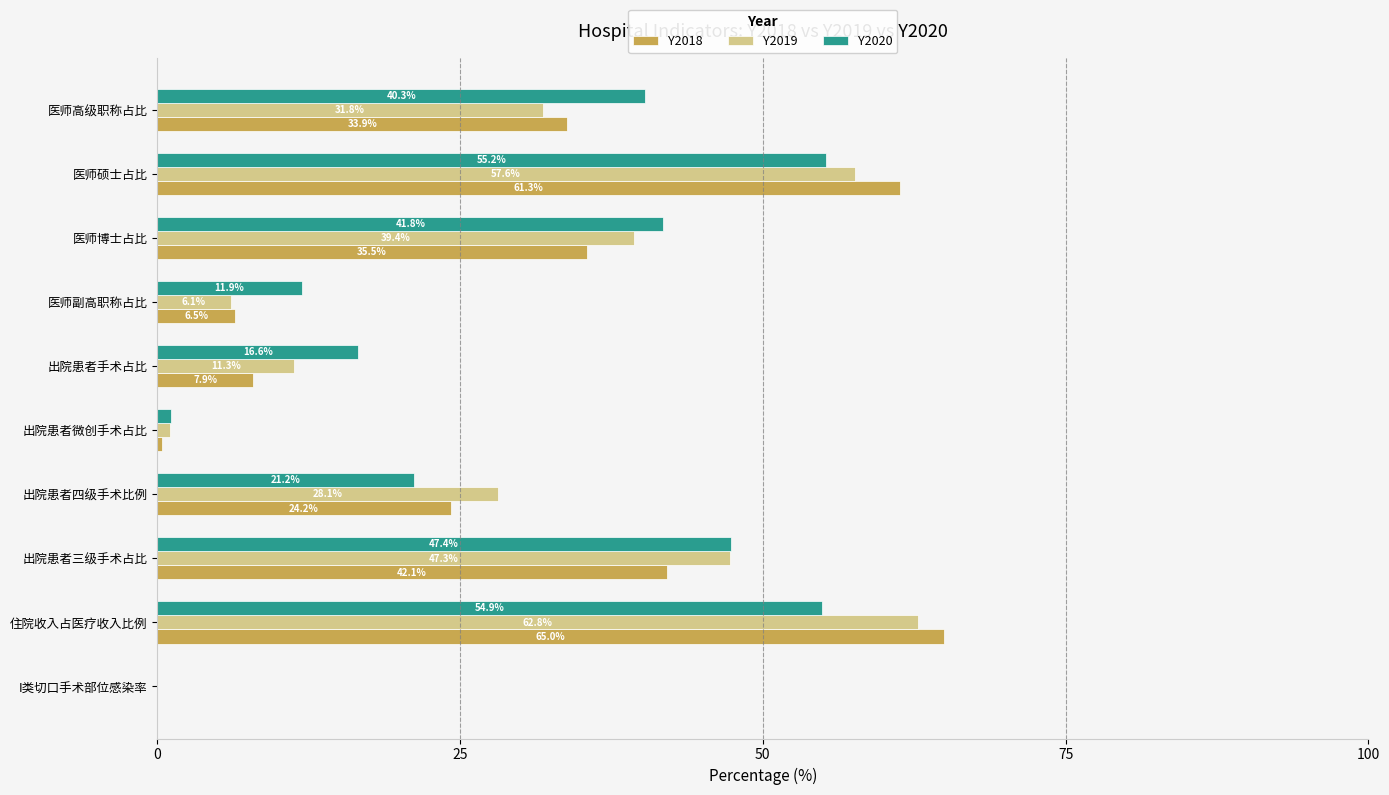

The Y2019 series shows 43.8 at I类切口手术部位感染率. True or false?

False